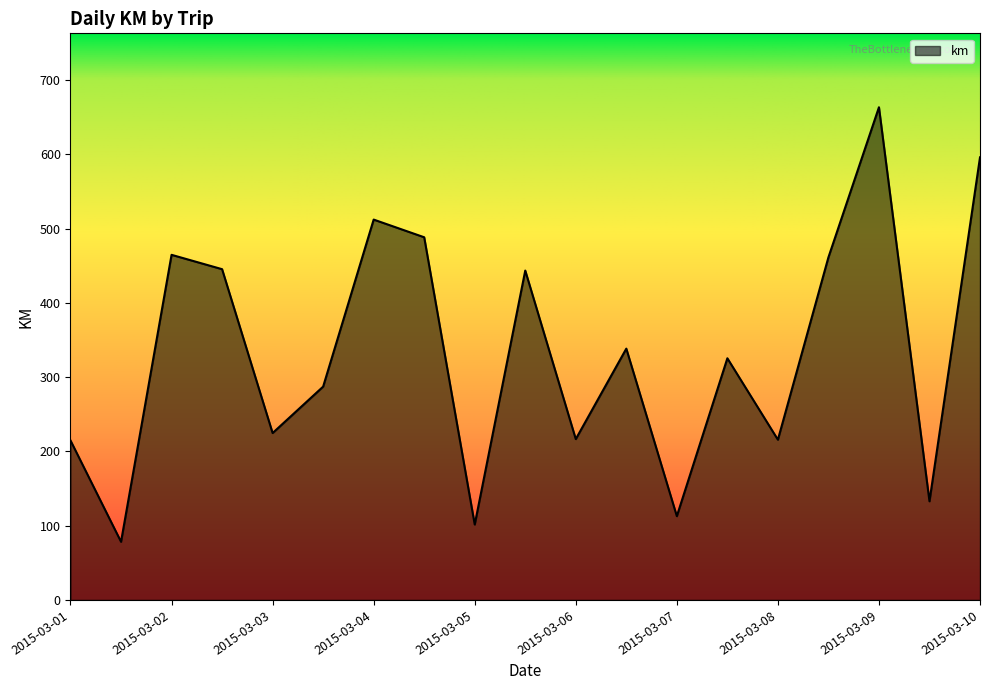

How many lines are shown in the chart?

1